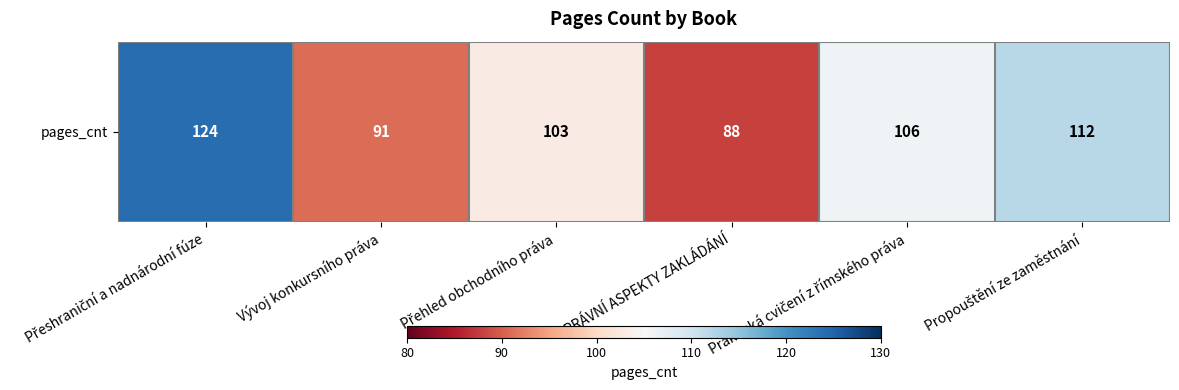

What is the ratio of the value at PRÁVNÍ ASPEKTY ZAKLÁDÁNÍ to the value at Propouštění ze zaměstnání?

0.8